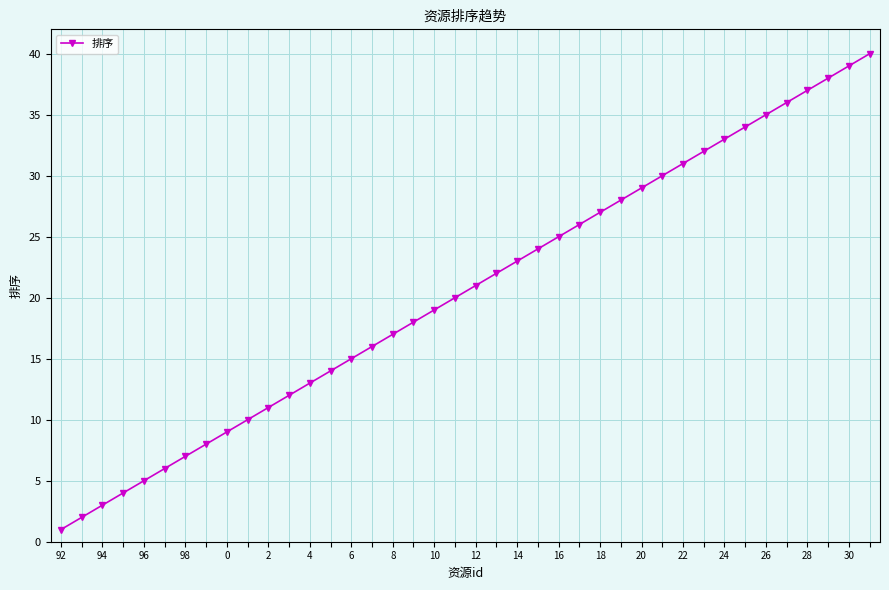

True or false: there are more than 0 points higher than both neighbors.

False